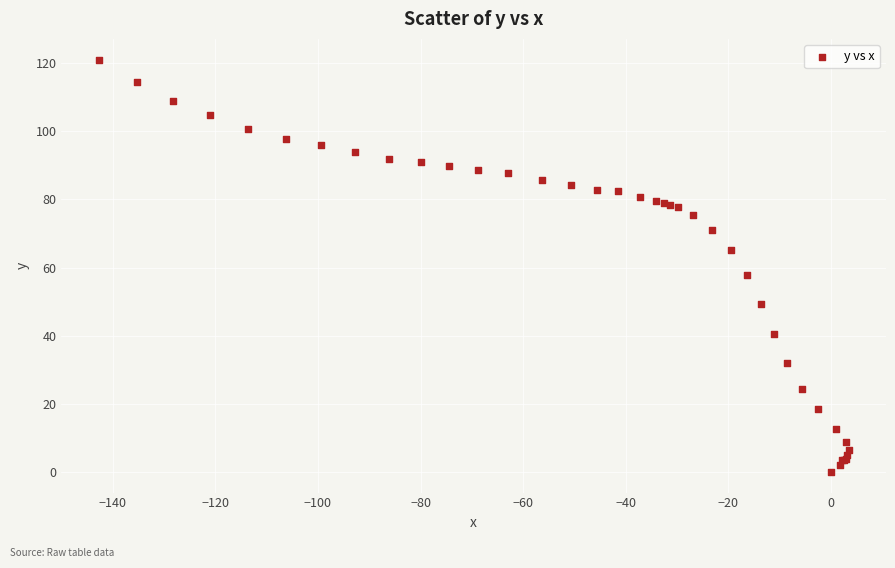

What Y value in the scatter plot is closest to 60?

57.9